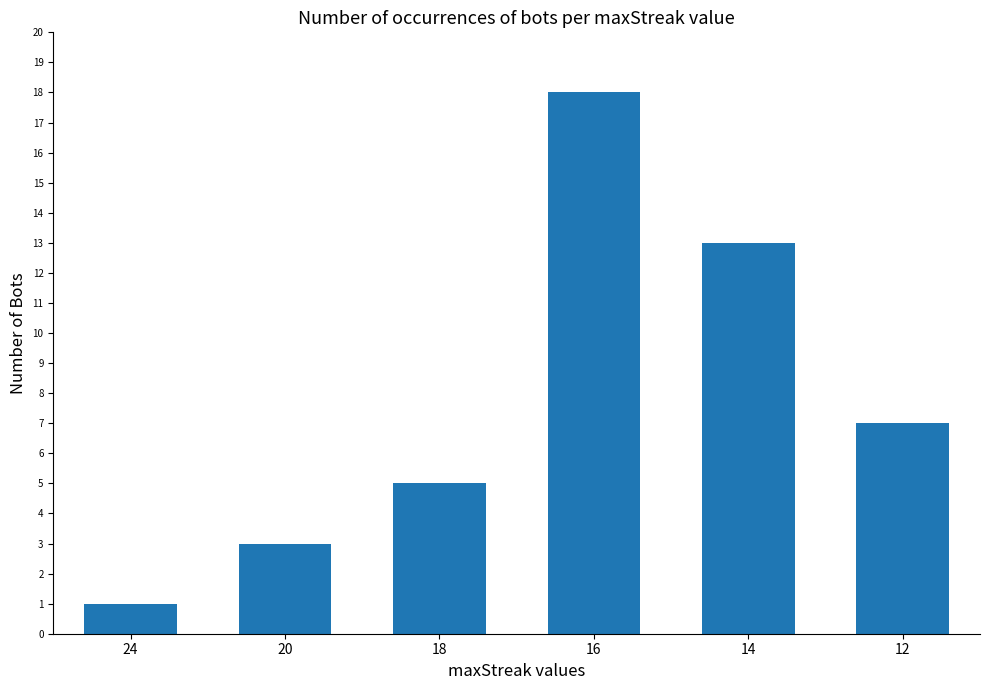

True or false: the data shows 1 at 18.

False